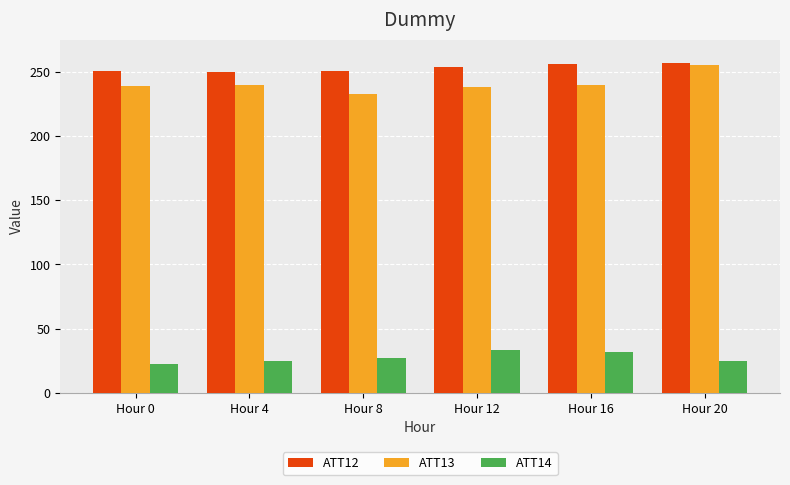

True or false: ATT12 has a value of 56.6 at Hour 8.

False